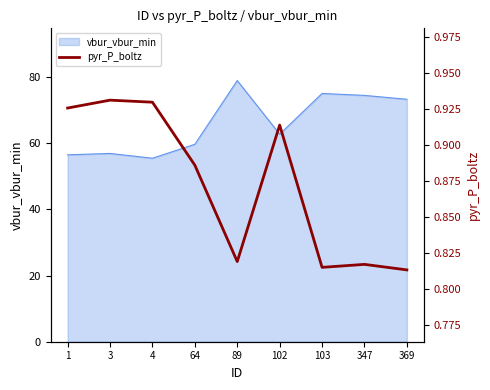

True or false: the data shows 1.4 at 103.

False